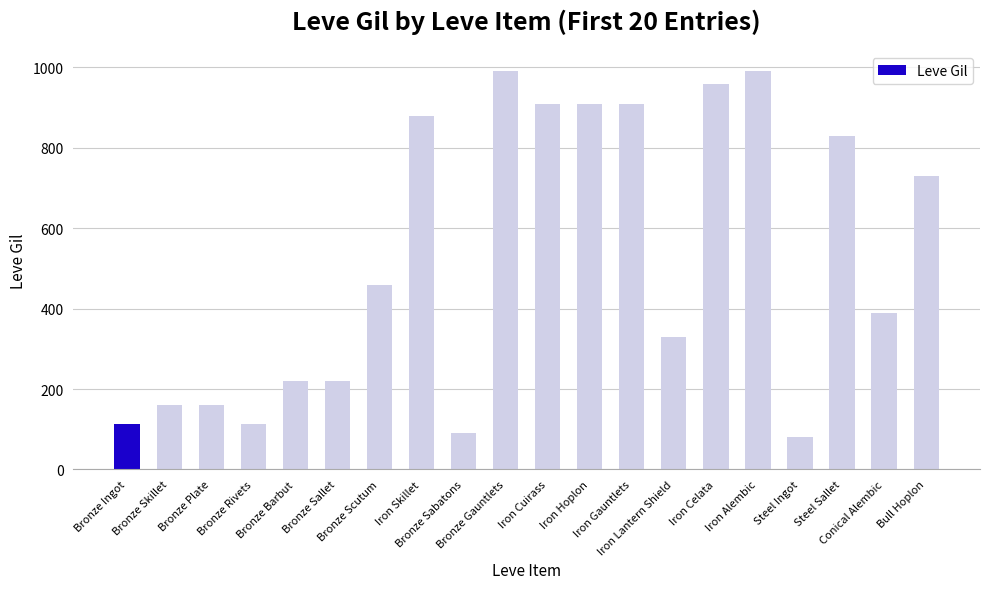

Does the chart contain any negative values?

No